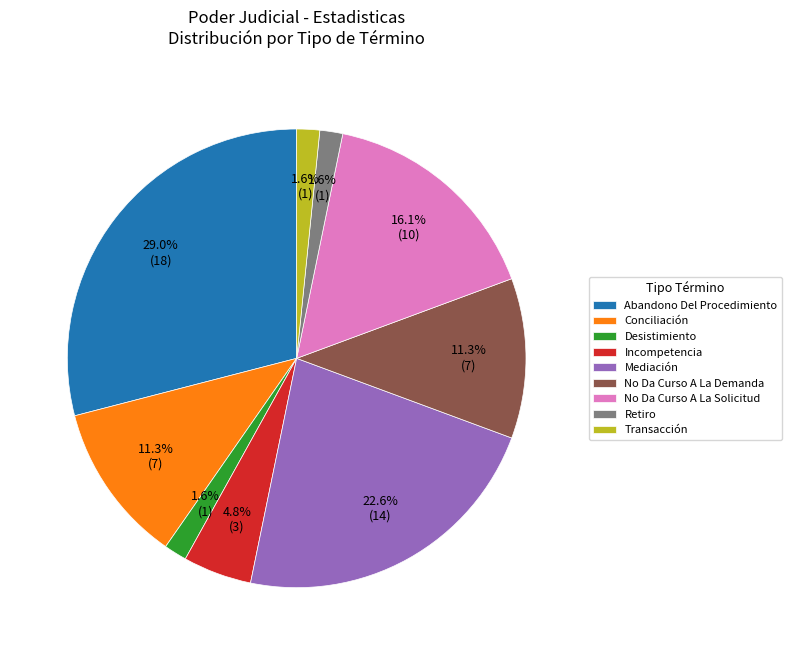

Which has a higher value, No Da Curso A La Demanda or Desistimiento?

No Da Curso A La Demanda